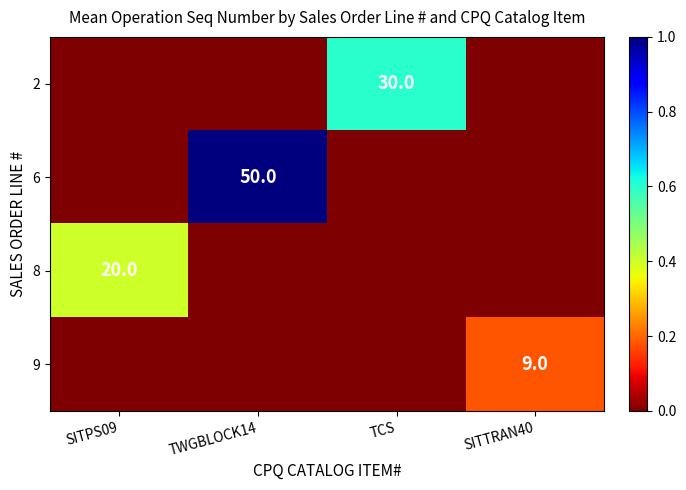

Is it true that 2 equals 49 at TCS?

False